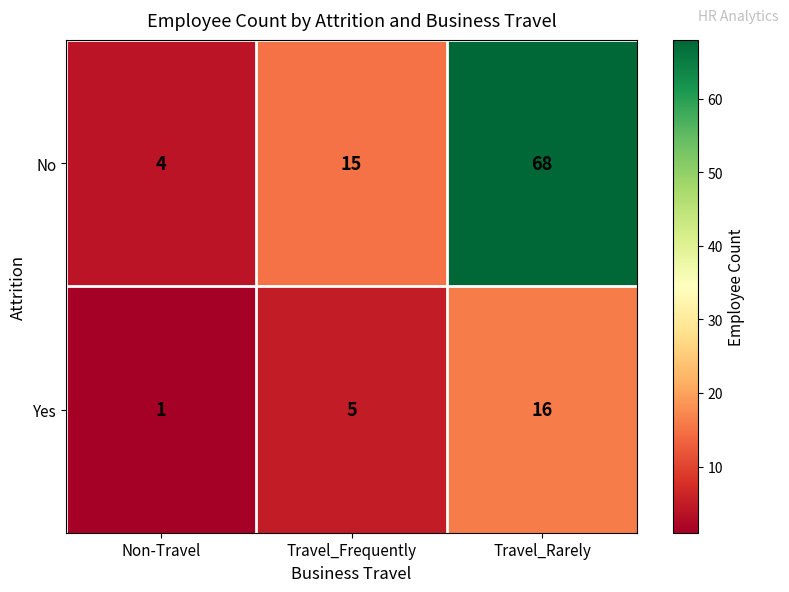

Which series has the widest spread of values?

No